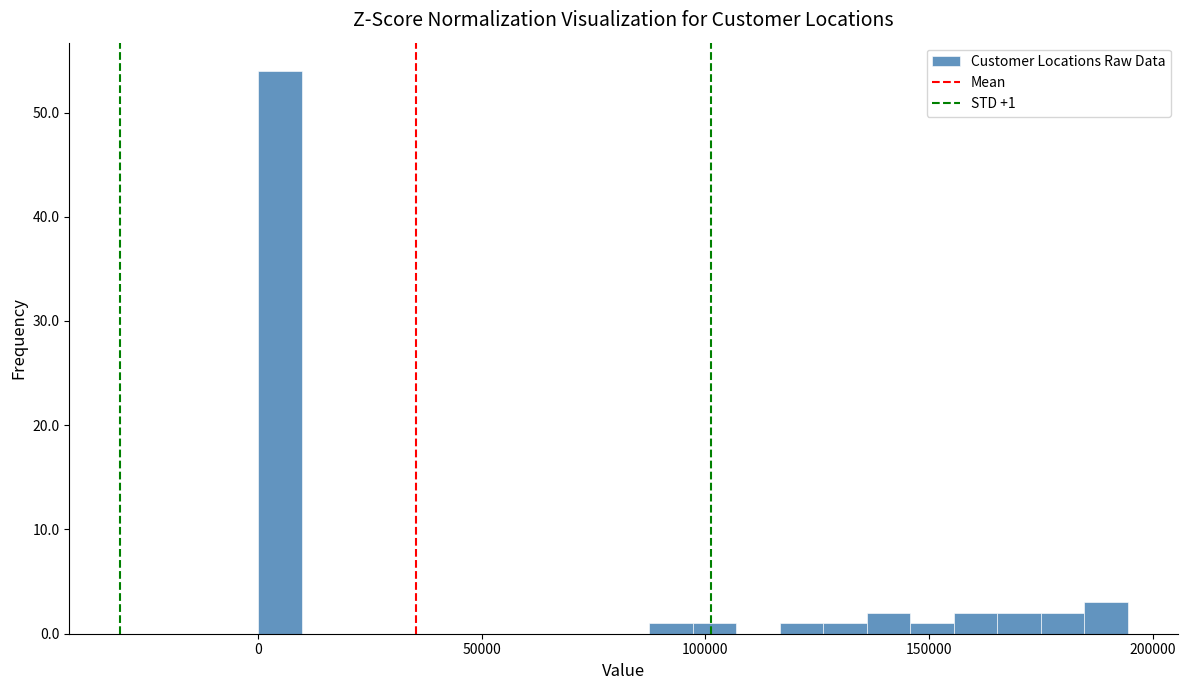

Around what value on the x-axis is the tallest bar? Give the approximate position of its centre, as read against the axis.

5000